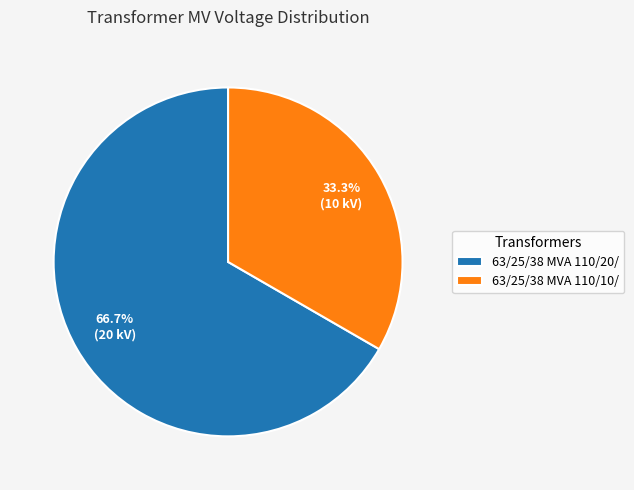

What portion of the pie excludes 63/25/38 MVA 110/20/?

33.3%